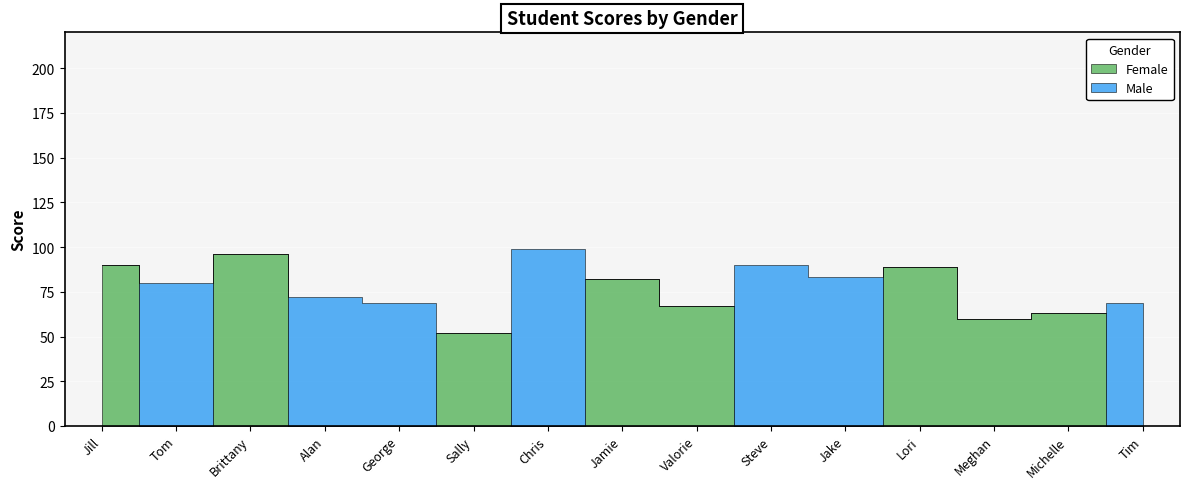

At how many categories does at least one series exceed 87?

5